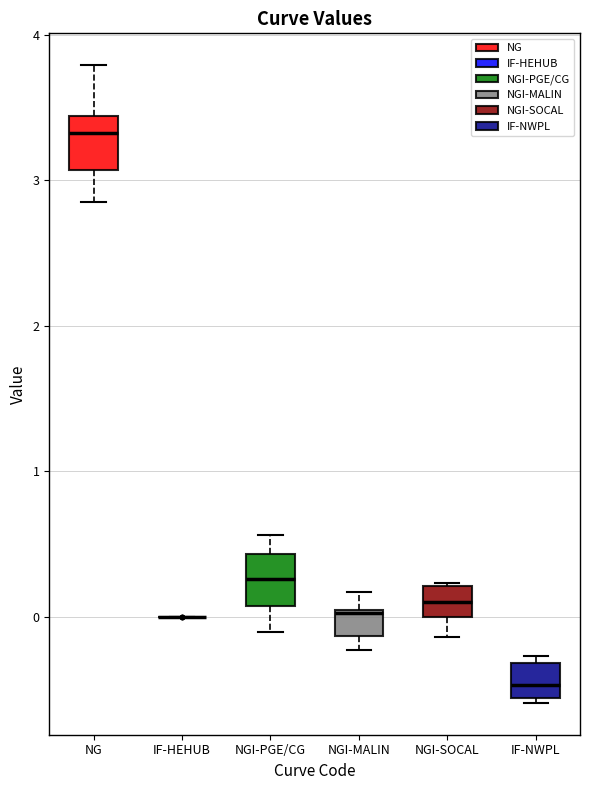

Where is the upper edge of the box for NGI-SOCAL on the y-axis? The values are not printed on the chart, so give them approximately, as read against the axis.

0.2